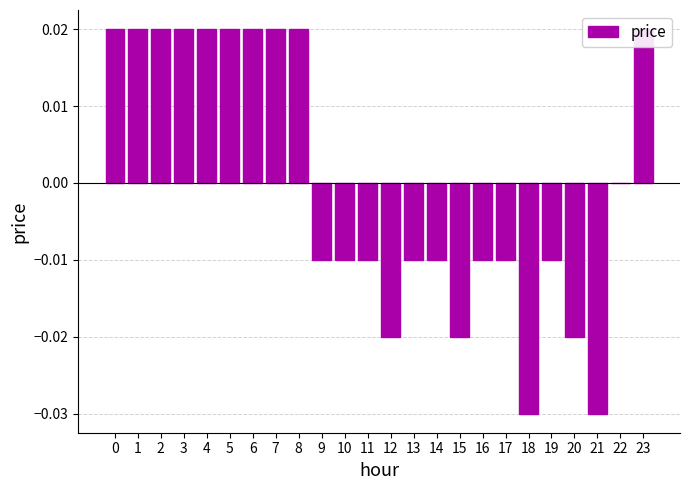

Rank the categories by value from highest to lowest.

0, 1, 2, 3, 4, 5, 6, 7, 8, 23, 22, 9, 10, 11, 13, 14, 16, 17, 19, 12, 15, 20, 18, 21